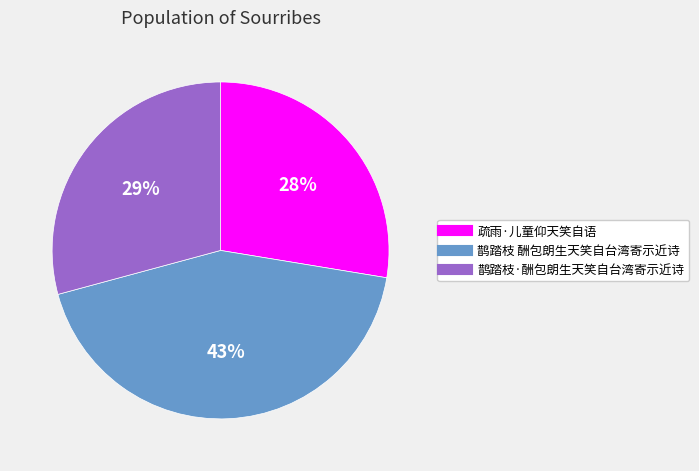

True or false: 鹊踏枝 酬包朗生天笑自台湾寄示近诗 accounts for 43% of the total.

True